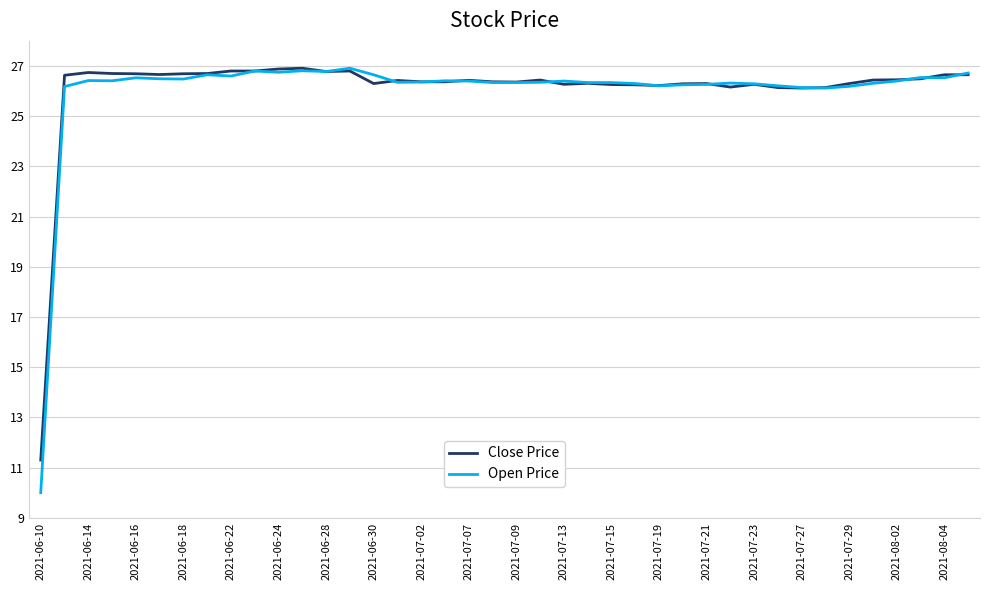

What is the minimum value for Open Price?

10.0